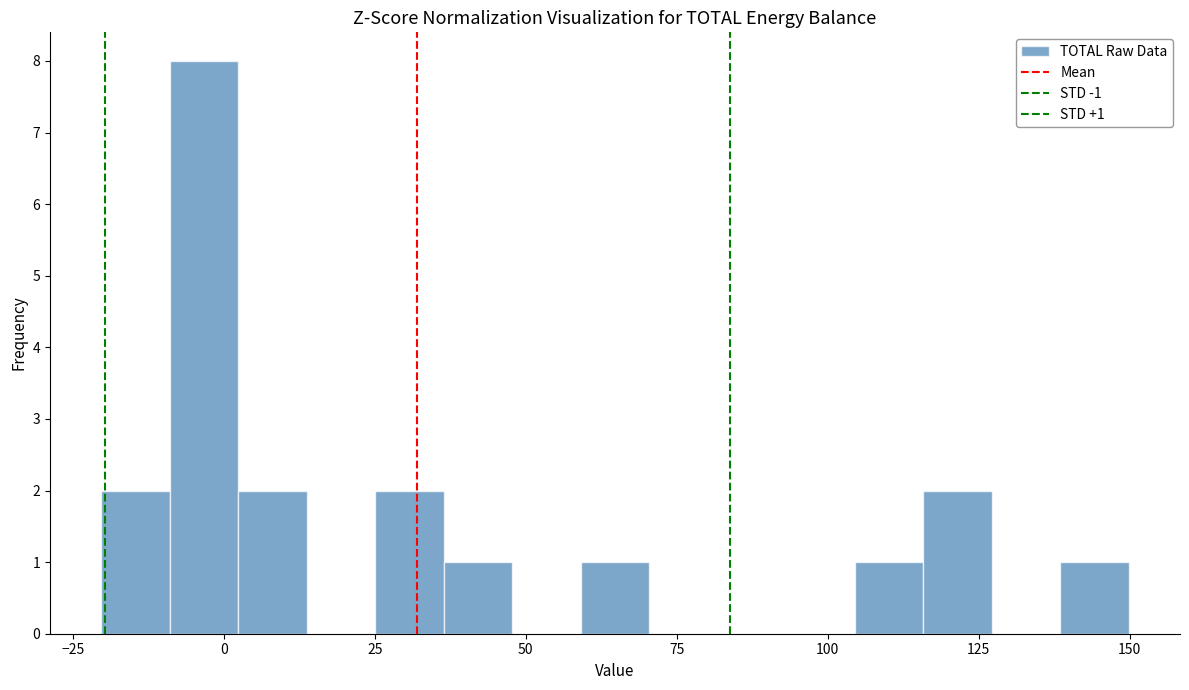

Around what value on the x-axis is the tallest bar? Give the approximate position of its centre, as read against the axis.

-5